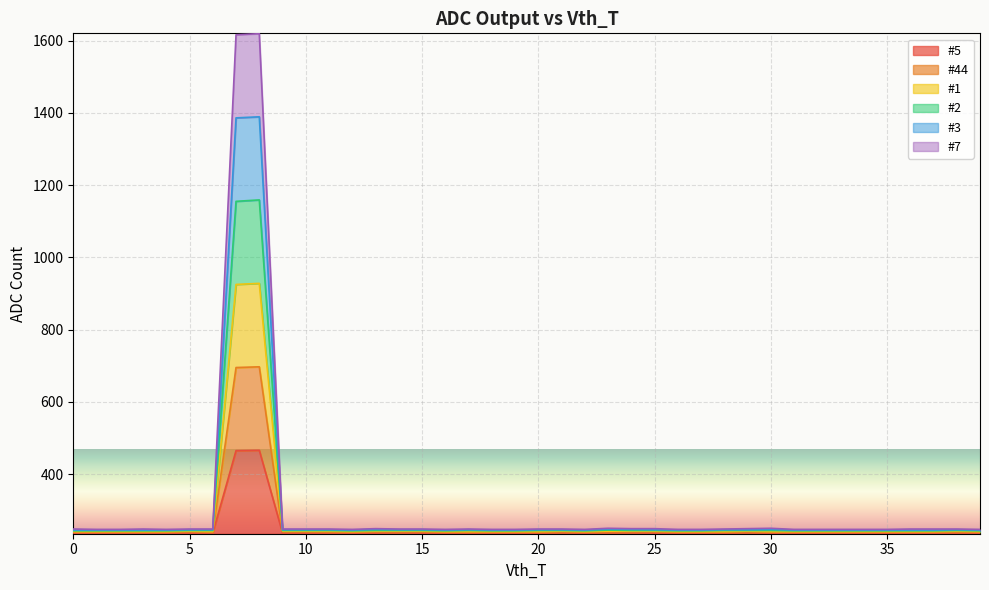

The #2 series shows 351 at 24. True or false?

False